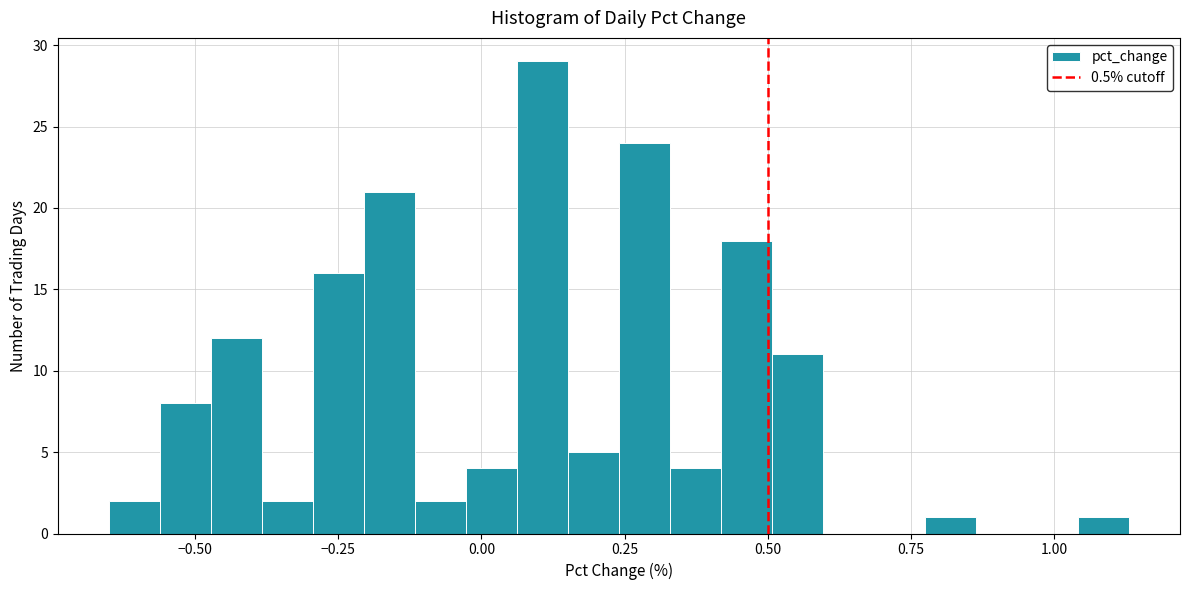

Around what value on the x-axis is the tallest bar? Give the approximate position of its centre, as read against the axis.

0.10